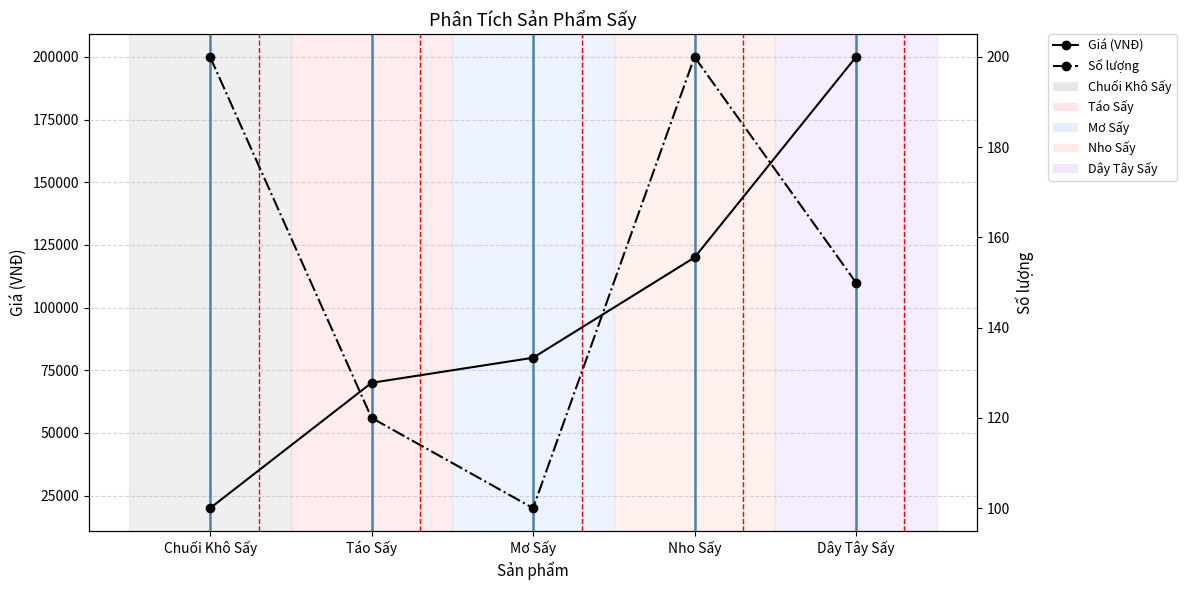

What is the label of the 3rd point from the left?

Mơ Sấy